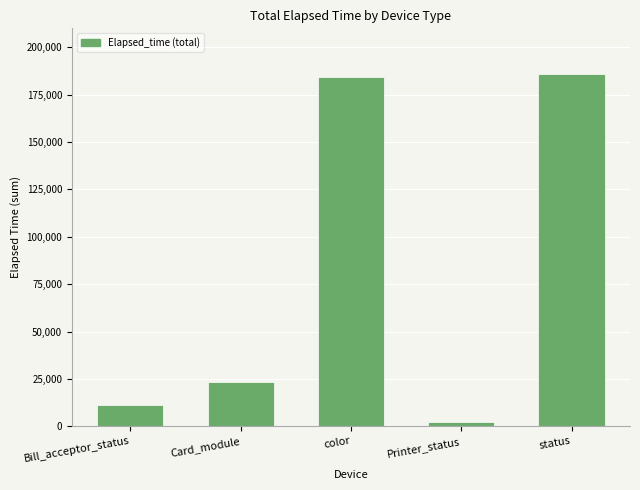

What is the difference between the maximum and minimum values?

183887